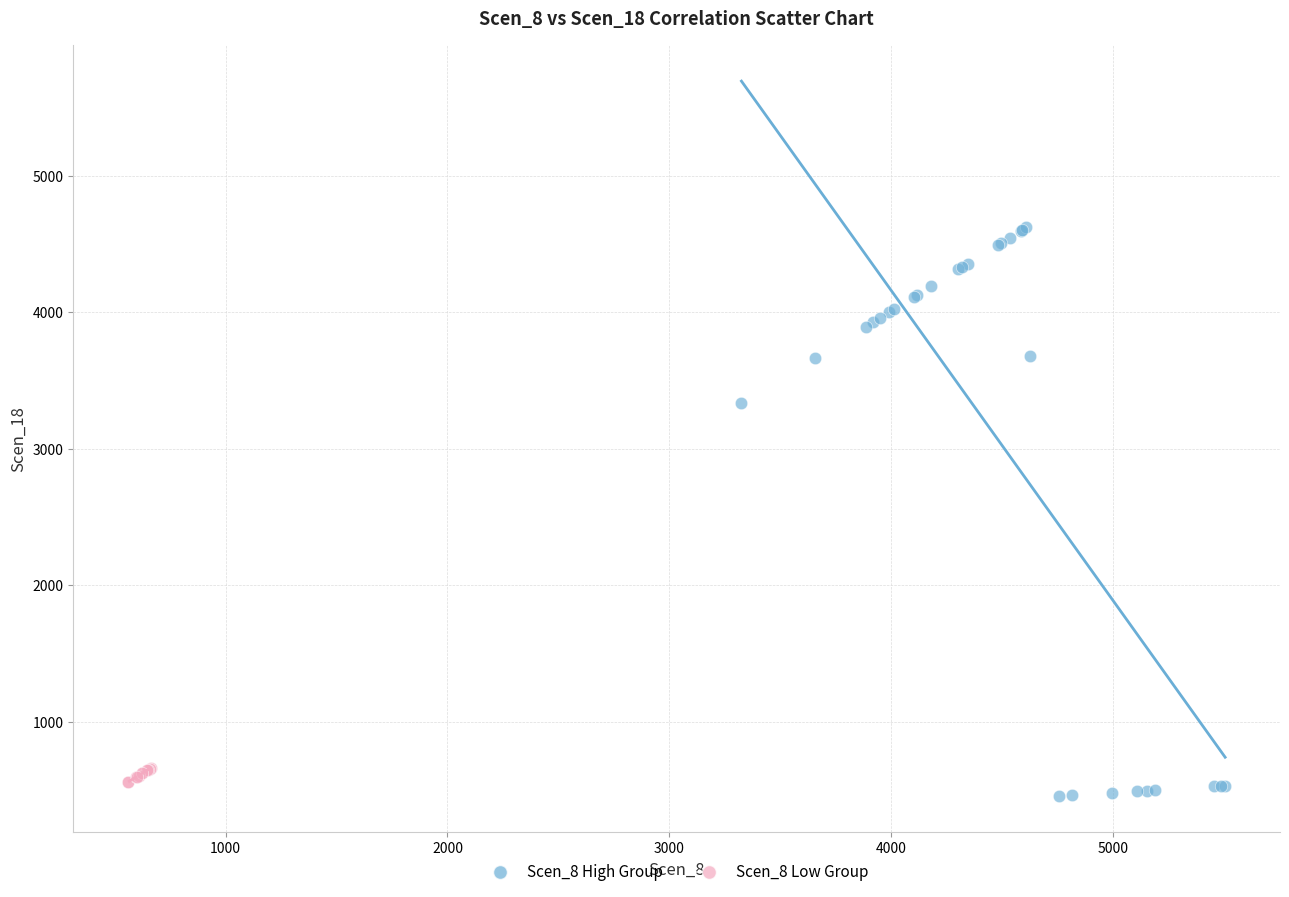

Which series has the widest spread of Y values?

Scen_8 High Group